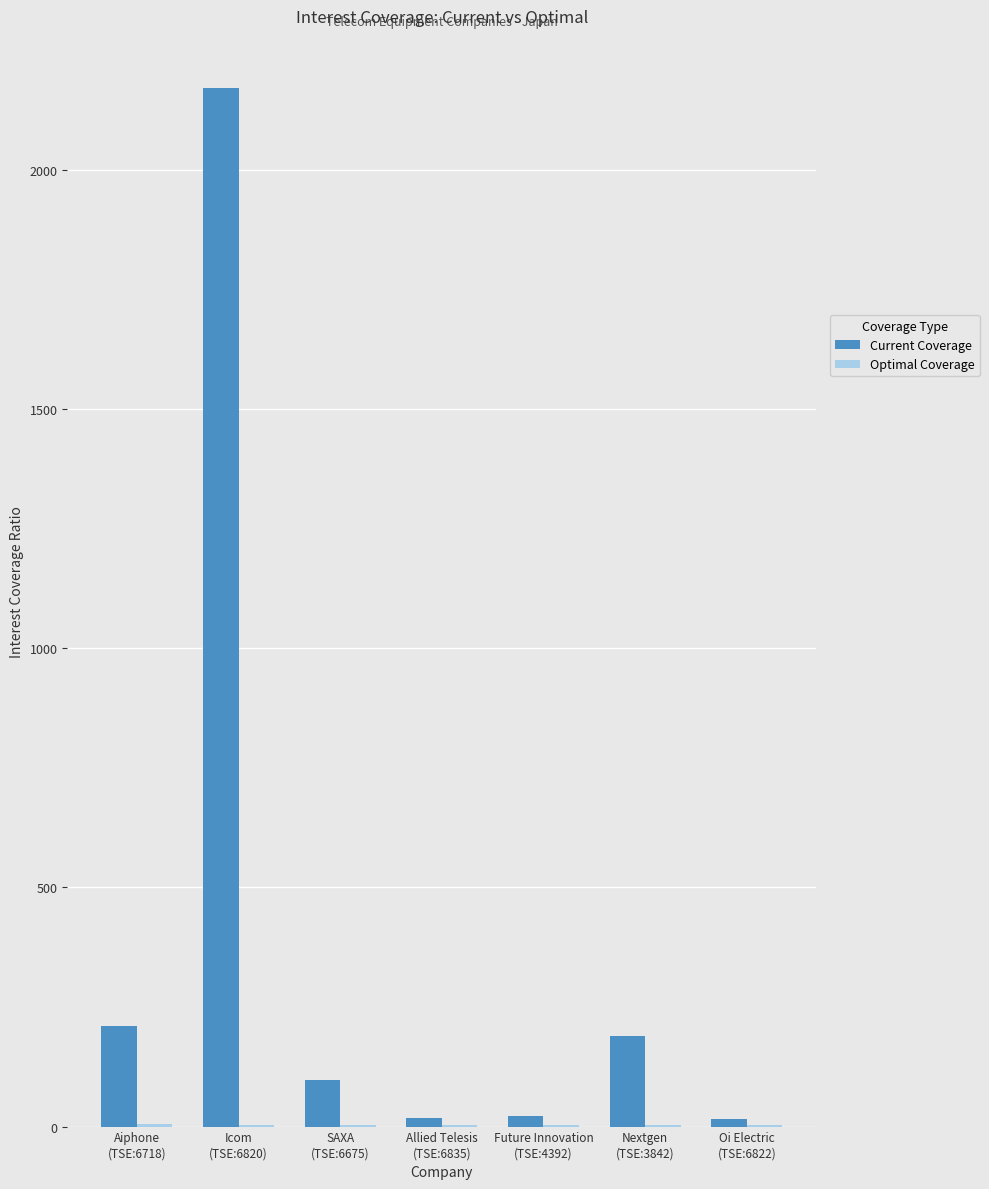

What is the maximum value shown in the chart?

2172.1